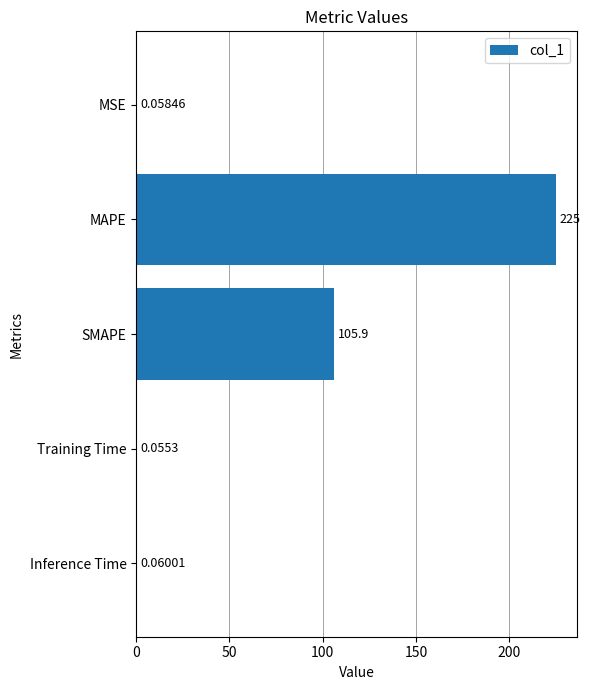

What is the change in value from MAPE to SMAPE?

-119.1